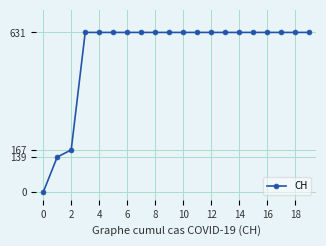

What is the value of the 14th point from the left?

631